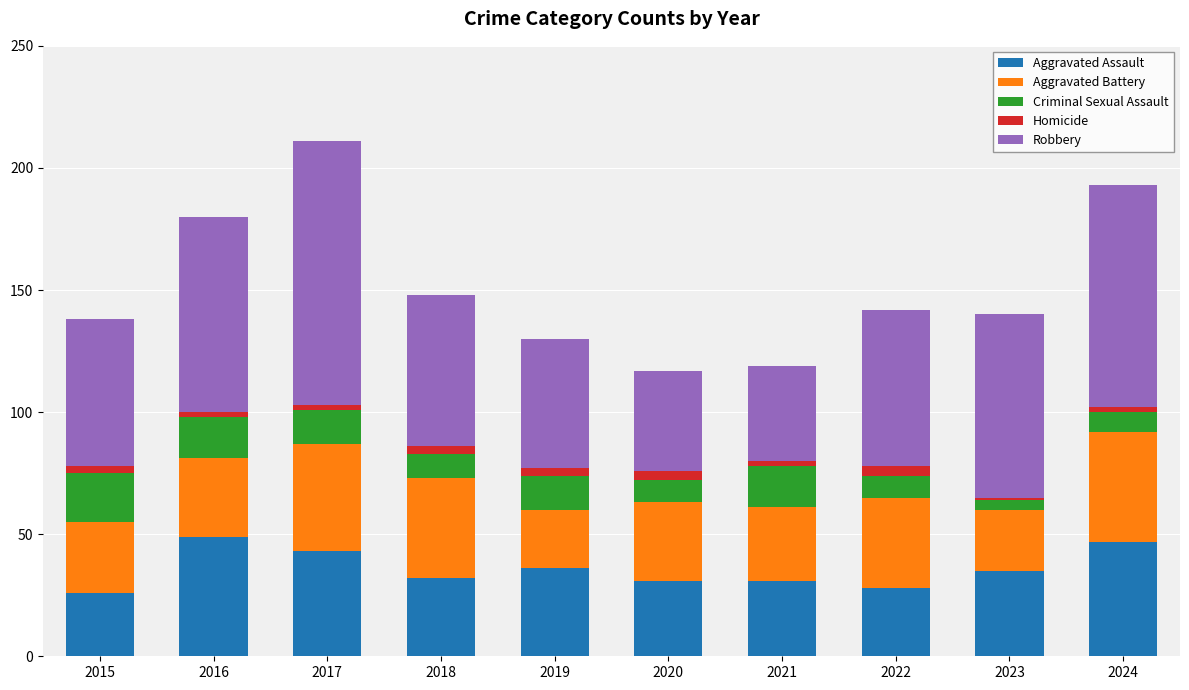

What is the sum of the Aggravated Assault values at 2015 and 2016?

75